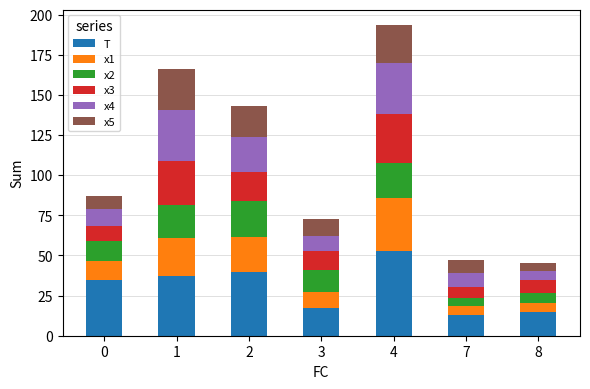

The value of T at 2 is 40.0. True or false?

True